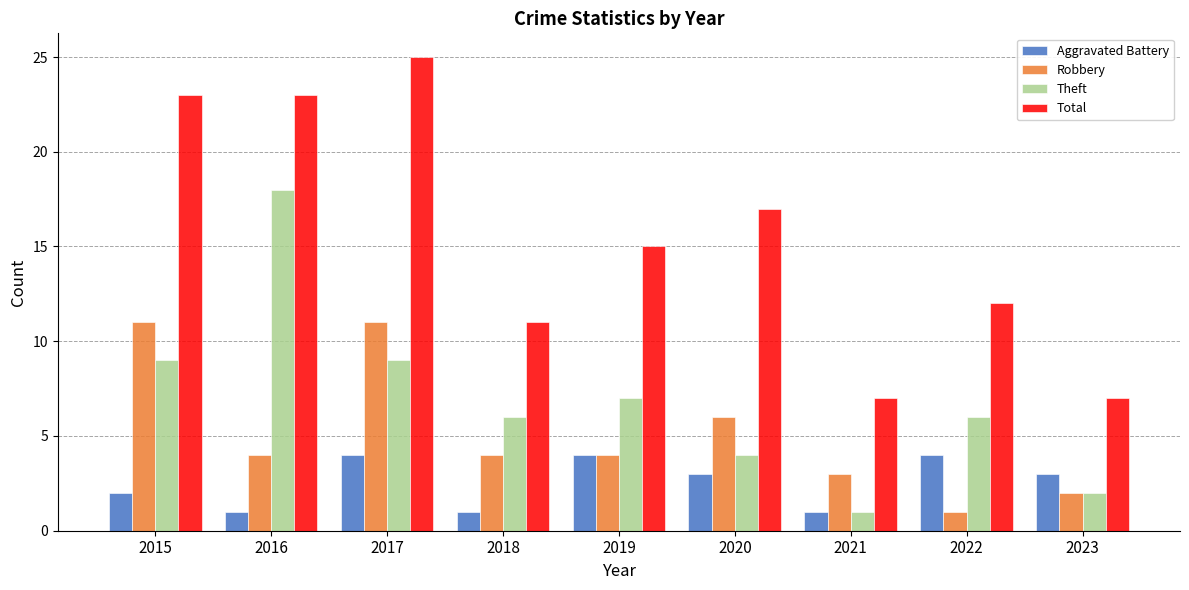

At how many categories does at least one series exceed 10?

7